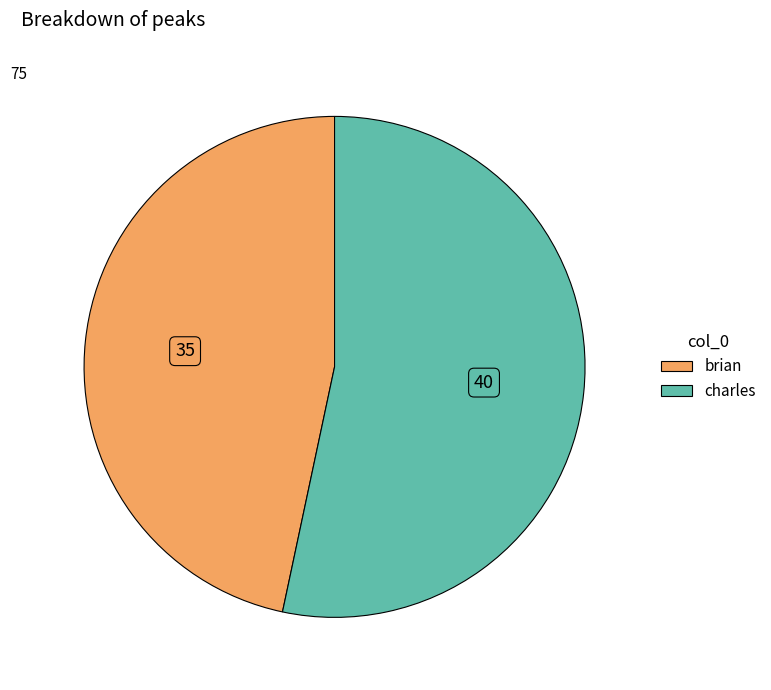

Which has a higher value, charles or brian?

charles